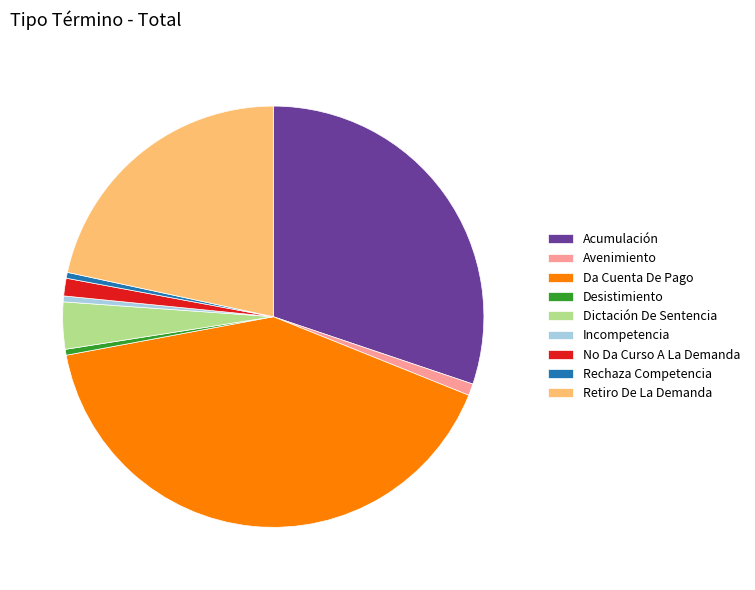

Between Retiro De La Demanda and Rechaza Competencia, which is larger?

Retiro De La Demanda